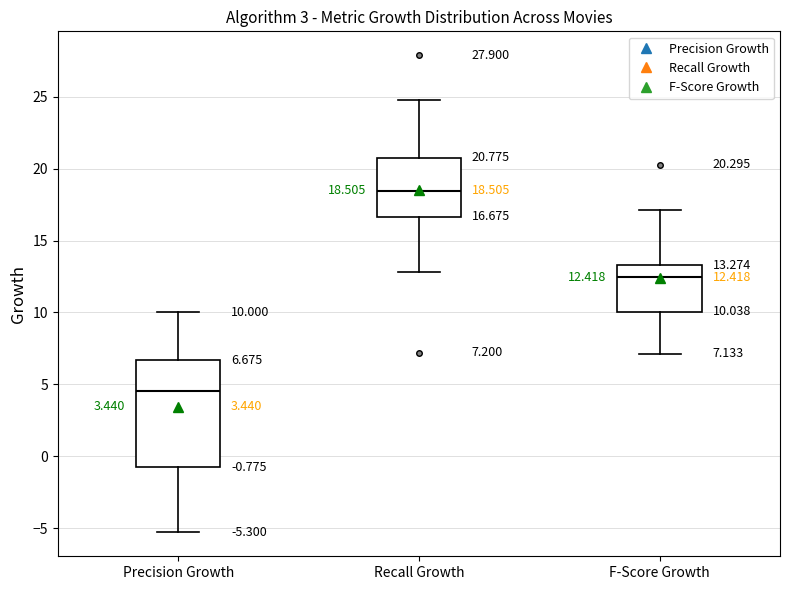

Comparing the boxes themselves (not the whiskers), which one is the tallest?

Precision Growth